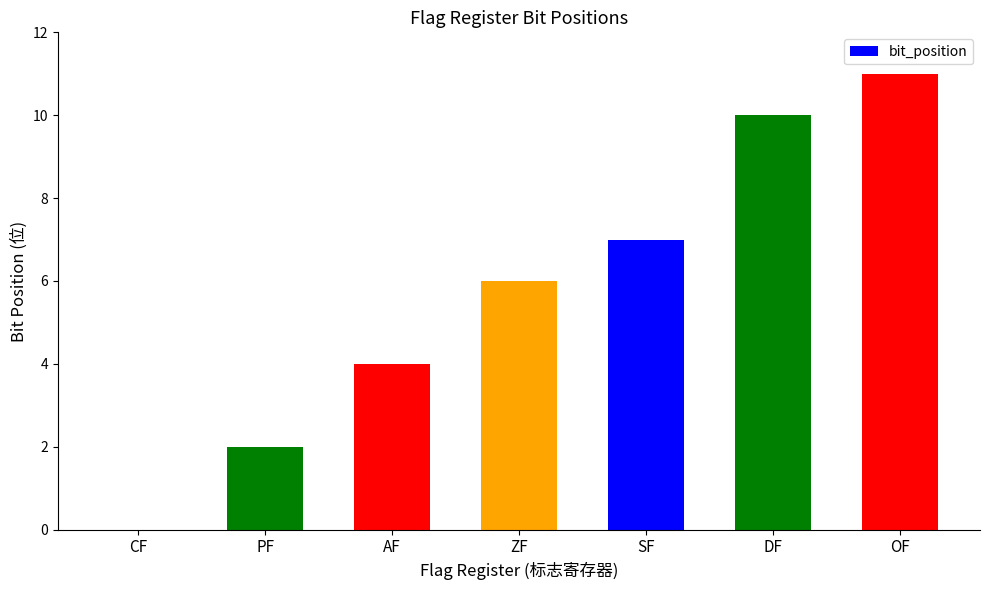

Are the bars grouped side by side (vs. stacked)?

No